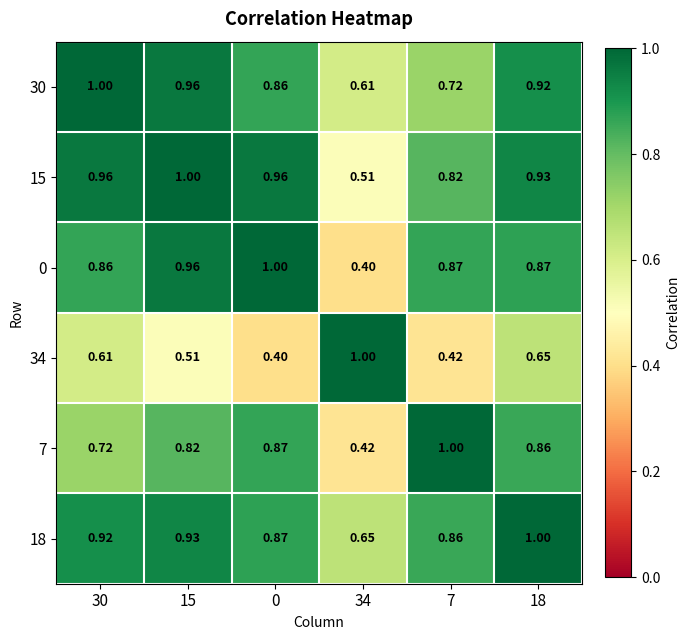

Is the value of 0 at 15 greater than the value of 18 at 18?

No